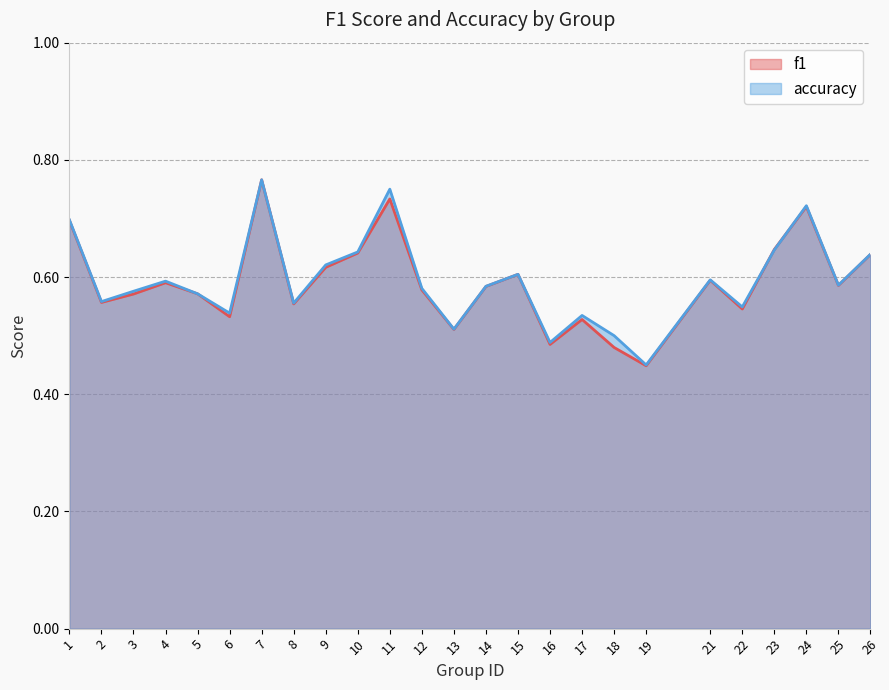

Rank the series by their average value, from lowest to highest.

f1, accuracy